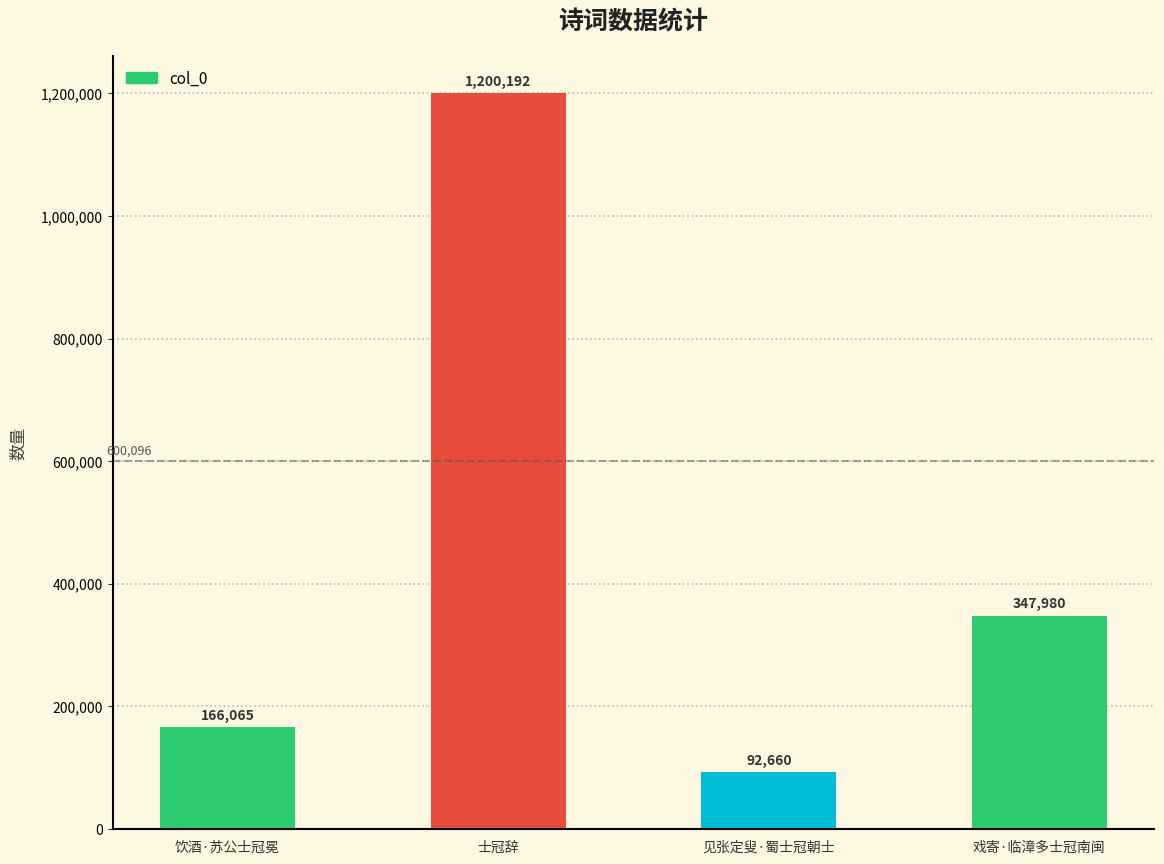

Is it true that the value at 饮酒·苏公士冠冕 is 166065?

True